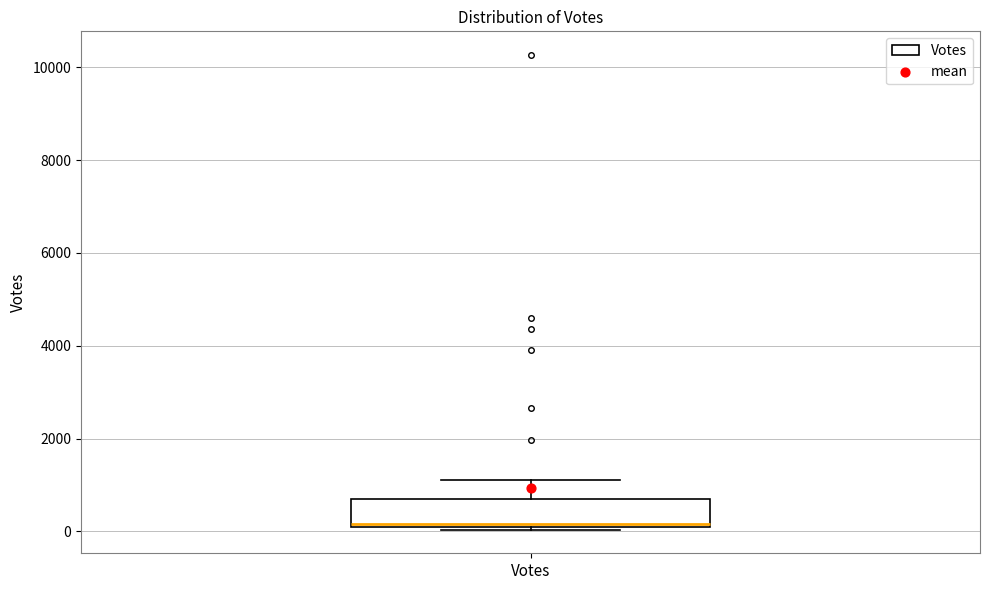

Transcribe this box plot: give where the median line is, the range the box spans, and where the two whiskers end, as read against the y-axis. The values are not printed on the chart, so give them approximately, as read against the axis.

median 200, box 0 to 600, whiskers 0 to 1200